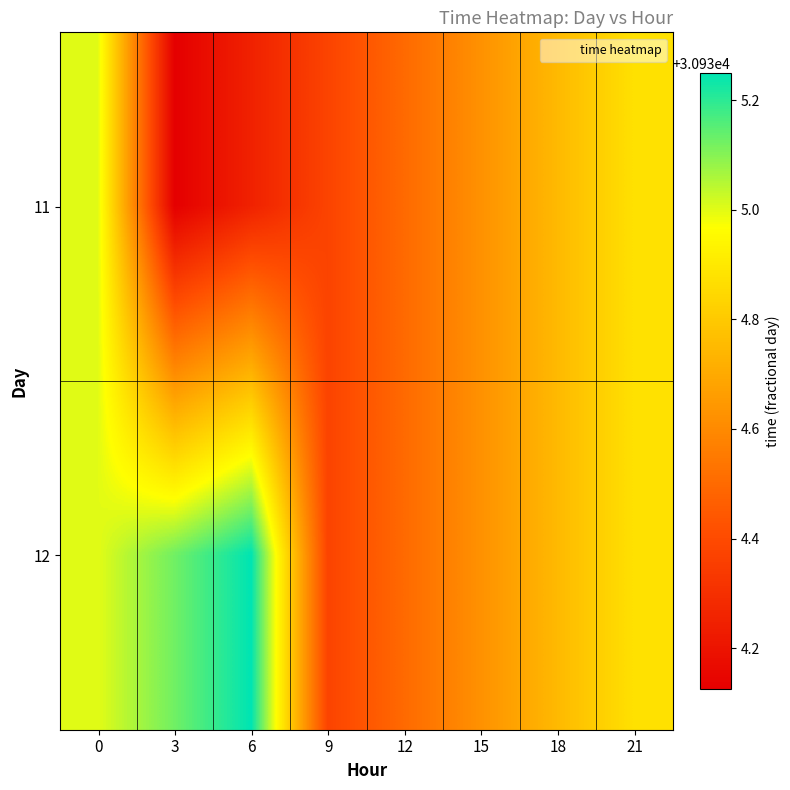

What is the maximum value shown in the chart?

30935.2